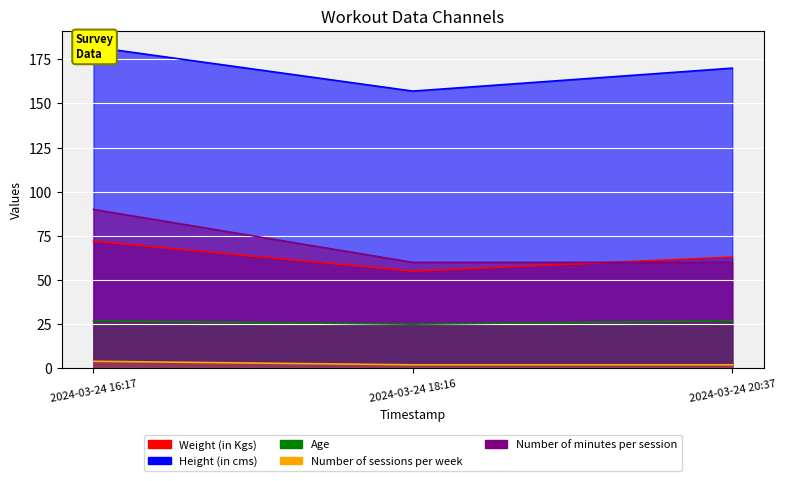

What is the sum of all Age values?

79